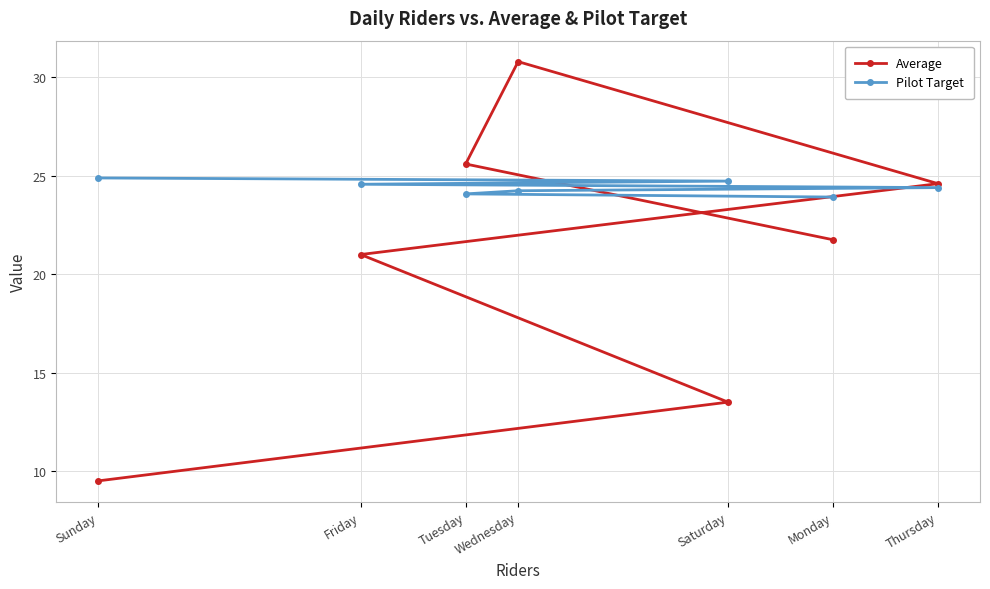

True or false: Average has a value of 4.3 at Friday.

False